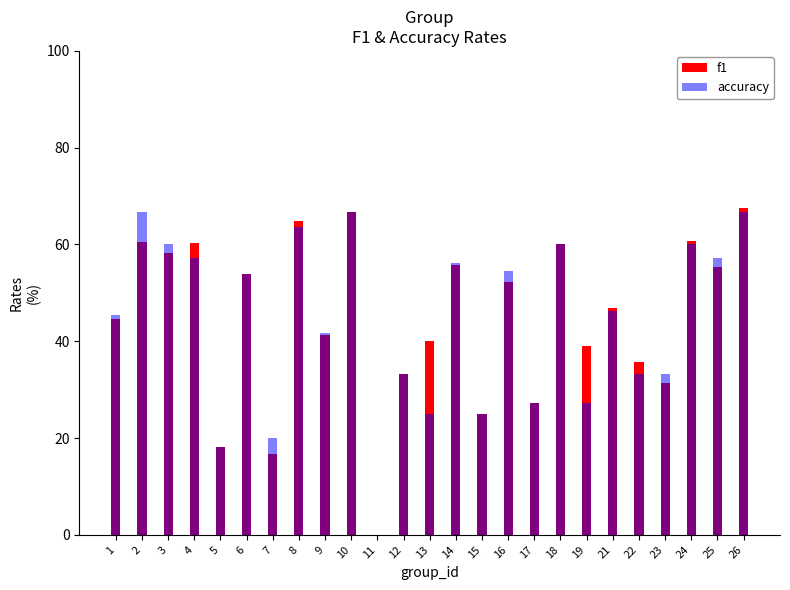

List the series in order of their overall mean, lowest first.

accuracy, f1